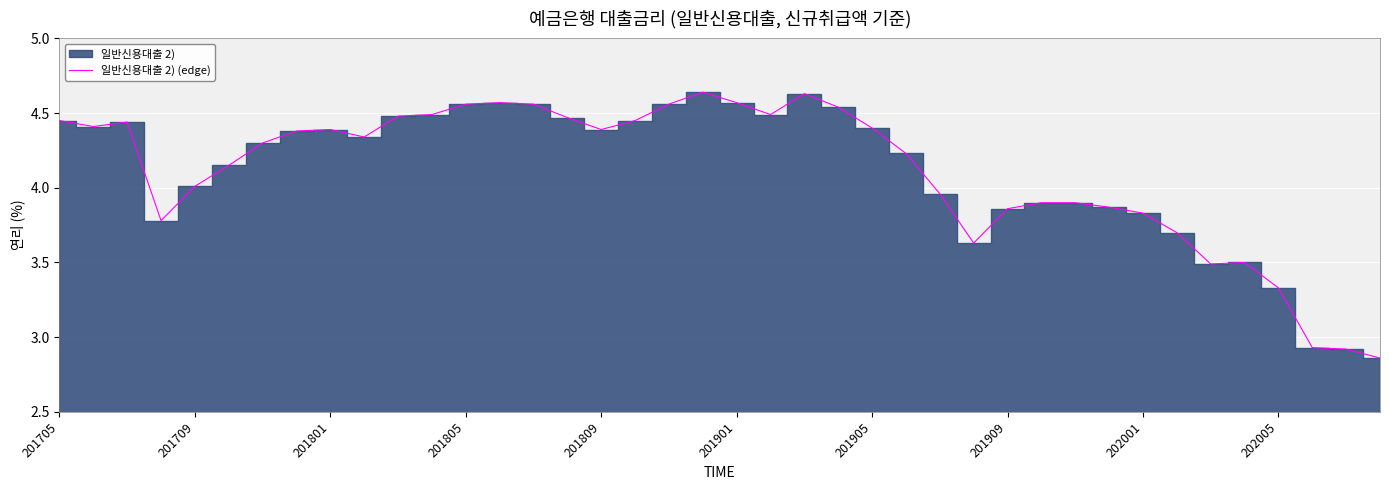

True or false: there are more than 1 points higher than both neighbors.

True